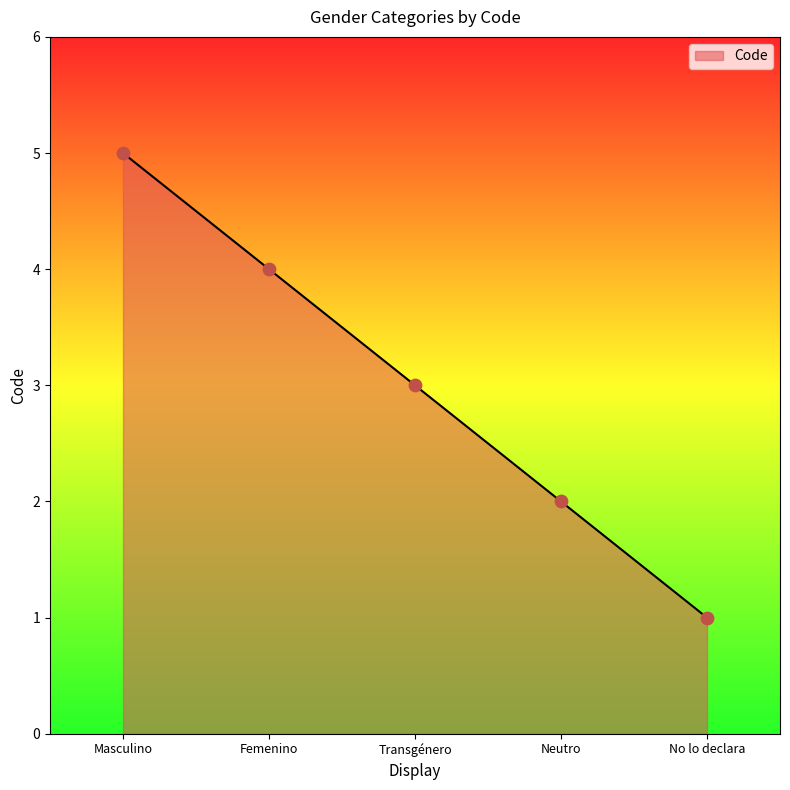

What is the ratio of the value at Neutro to the value at Masculino?

0.4